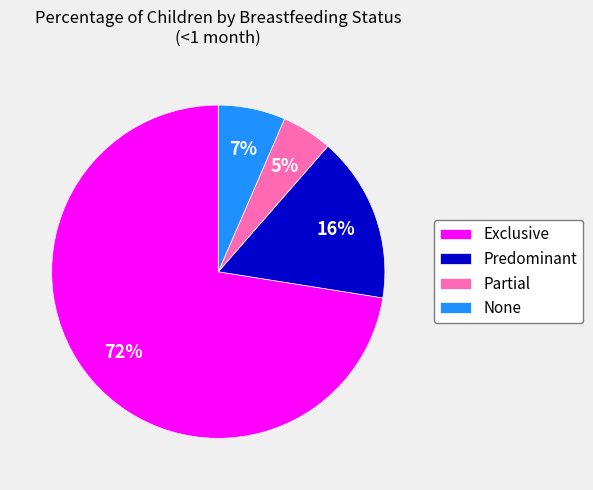

What is the smallest slice in the pie chart?

Partial